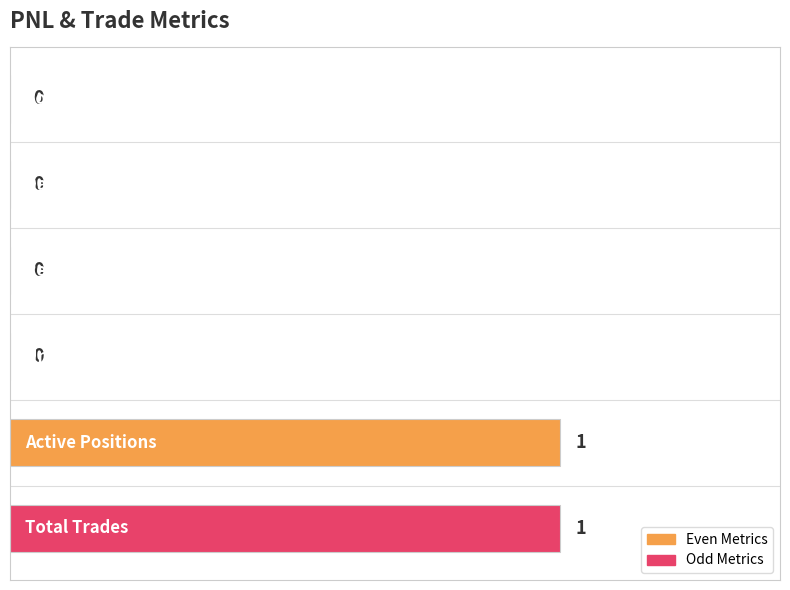

How many values are between 0 and 1?

6